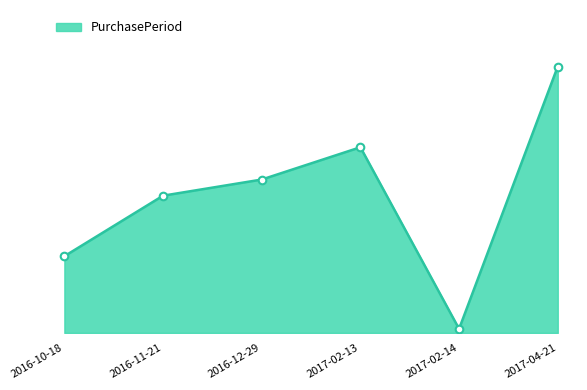

Which has a higher value, 2017-02-13 or 2017-04-21?

2017-04-21